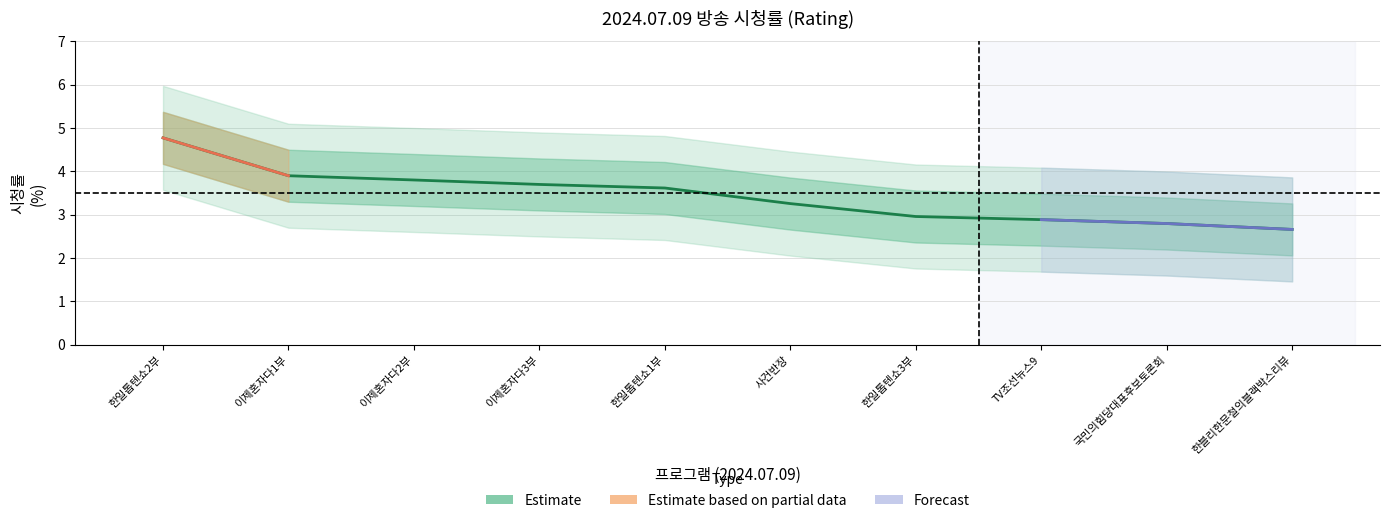

List the labels in order of value, smallest first.

한블리한문철의블랙박스리뷰, 국민의힘당대표후보토론회, TV조선뉴스9, 한일톱텐쇼3부, 사건반장, 한일톱텐쇼1부, 이제혼자다3부, 이제혼자다2부, 이제혼자다1부, 한일톱텐쇼2부